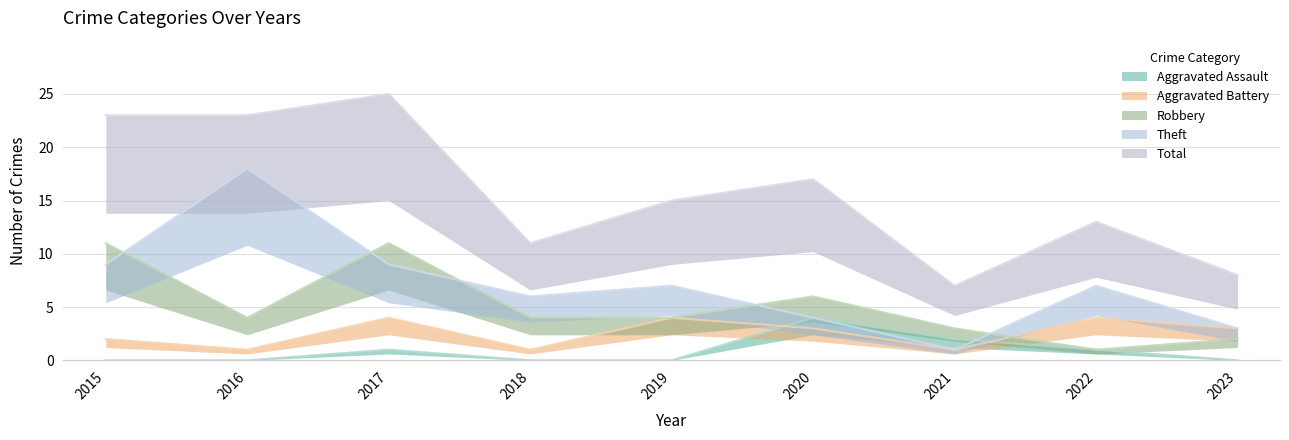

How many interior local valleys does the Robbery series have?

2